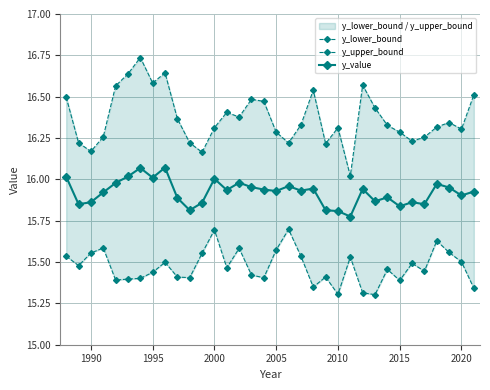

True or false: y_value has more than 2 interior local peaks.

True